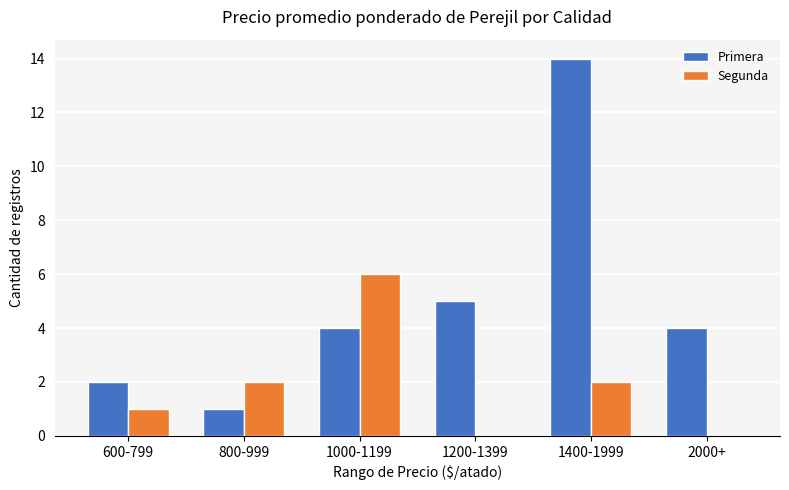

Which category has the highest value across all series?

1400-1999